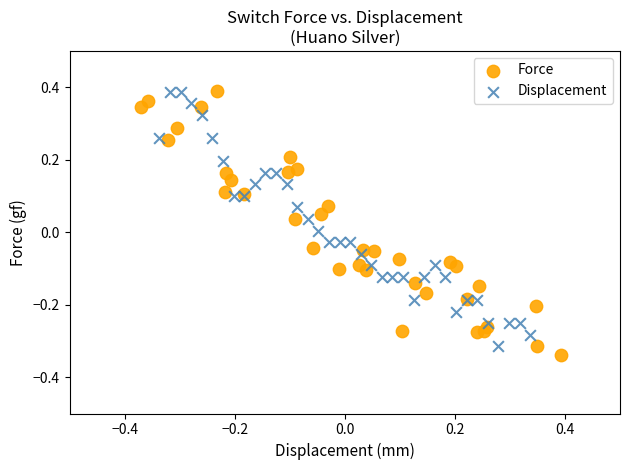

What are all the series names shown in the legend?

Force, Displacement